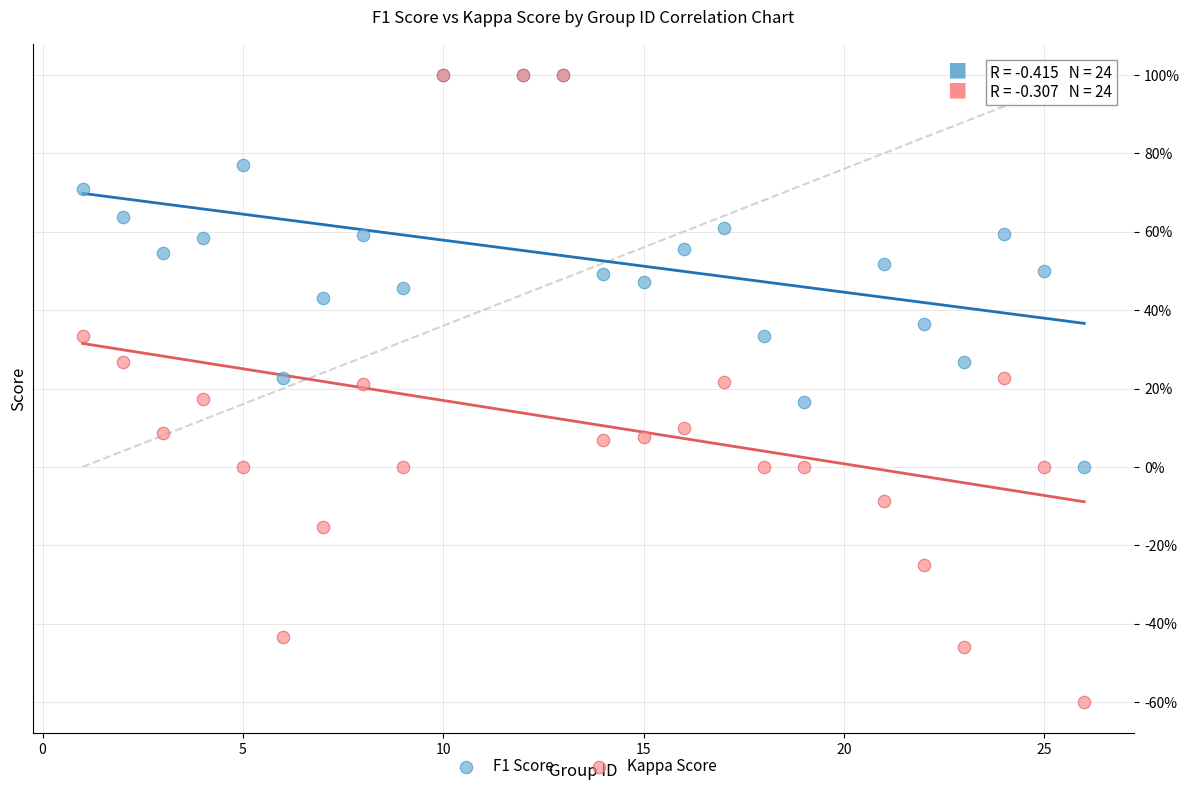

Which series has the largest Y range (max minus min)?

Kappa Score